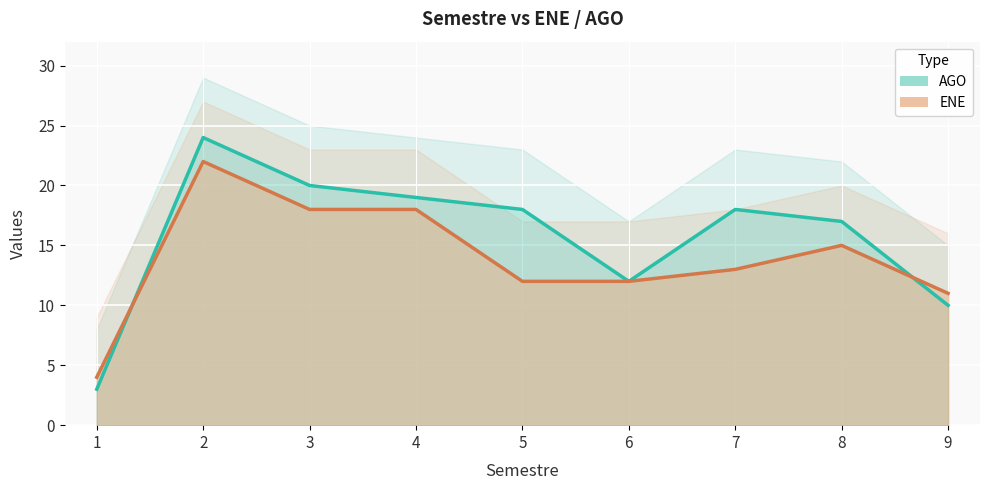

How many categories are shown in the chart?

9